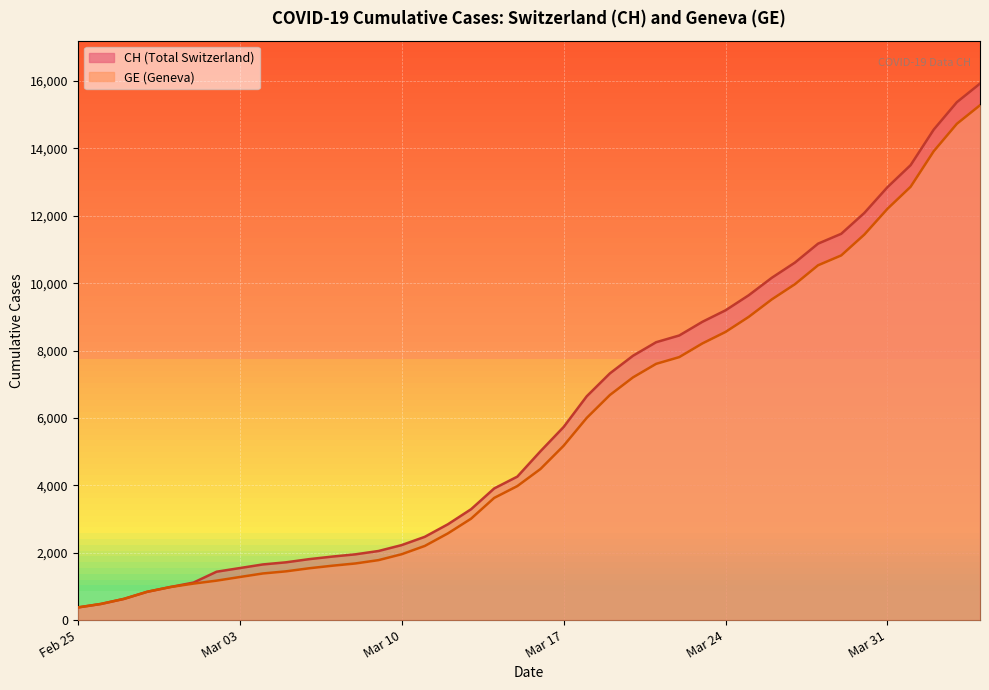

How many data points in GE are above 4485?

19